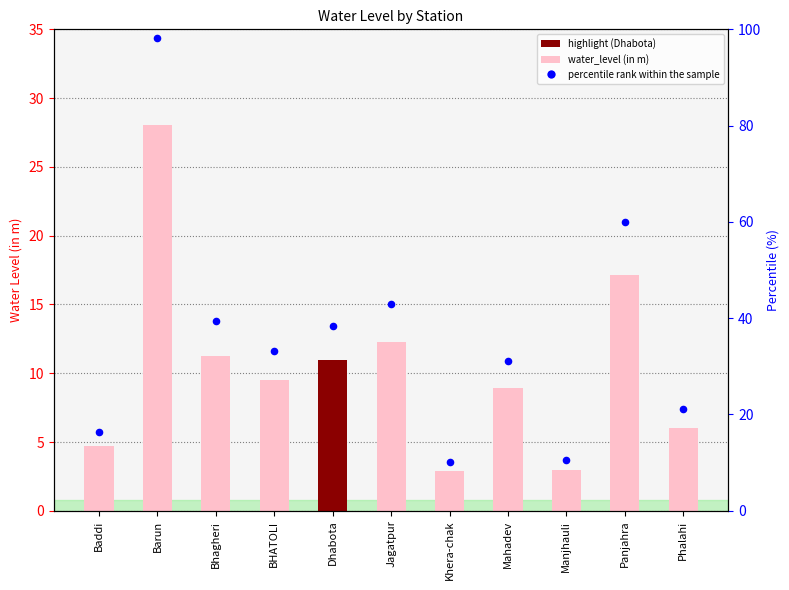

At how many categories does at least one series exceed 84?

1